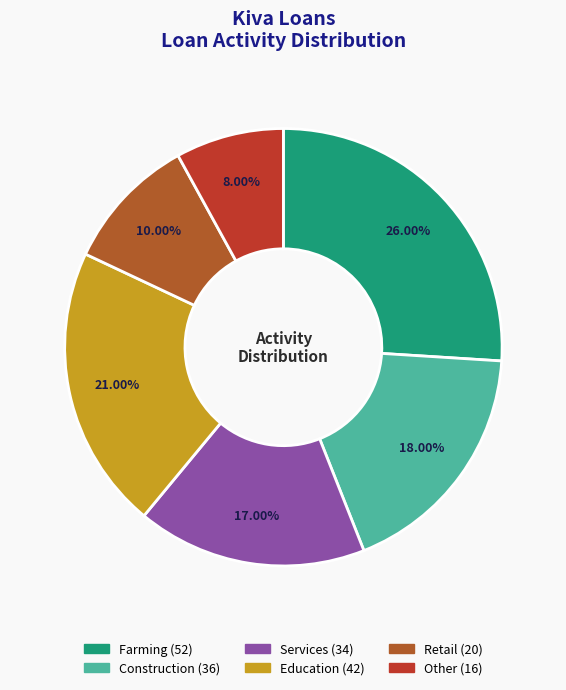

Approximately how many times larger is the value at Farming compared to Construction?

1.4